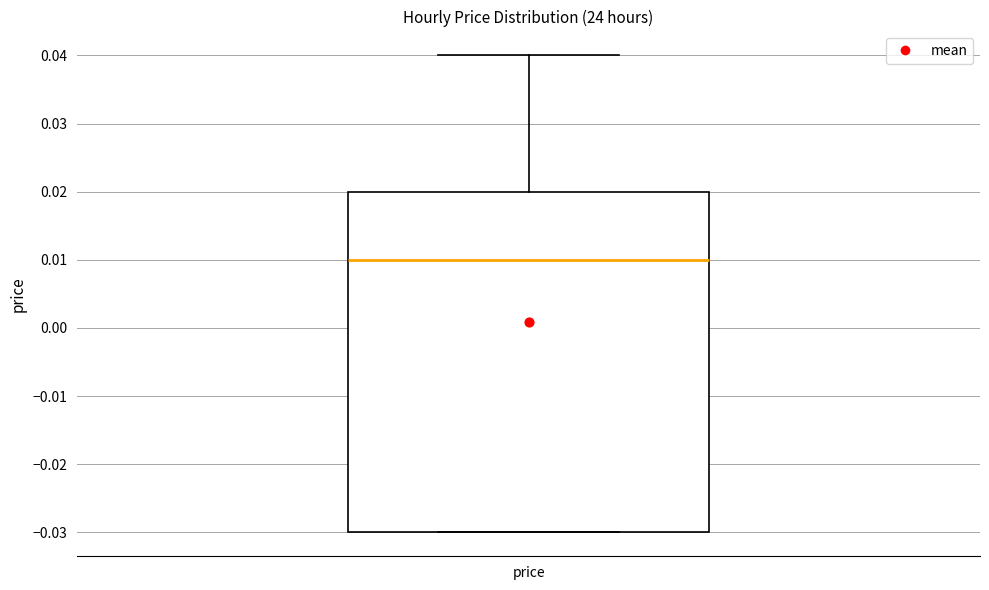

Where does the median line of the box for price sit on the y-axis? The values are not printed on the chart, so give them approximately, as read against the axis.

0.01